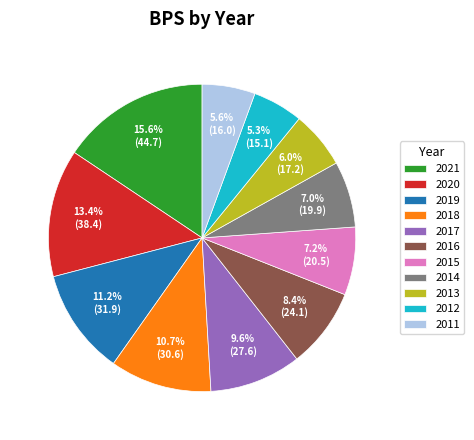

Approximately how many times larger is the value at 2011 compared to 2016?

0.7